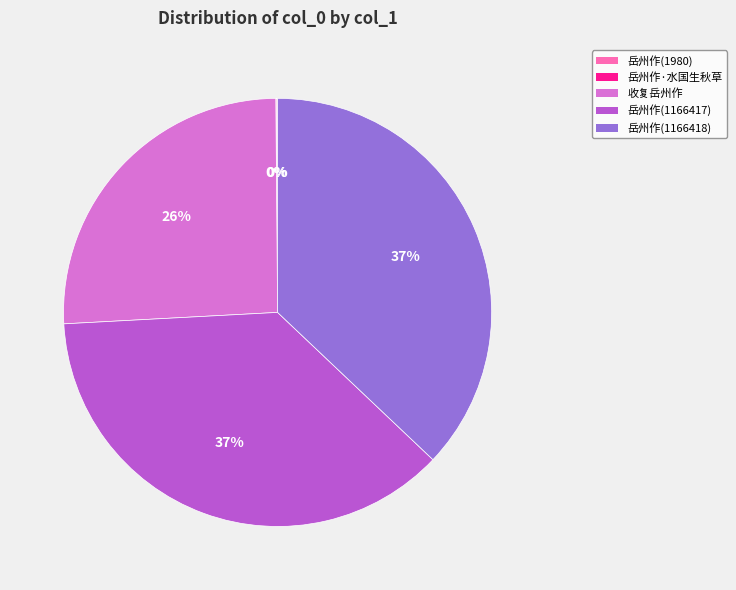

True or false: 收复岳州作 accounts for 21% of the total.

False